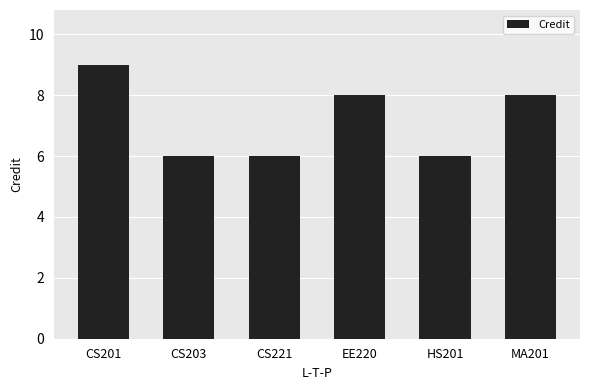

What value does the data have at HS201?

6